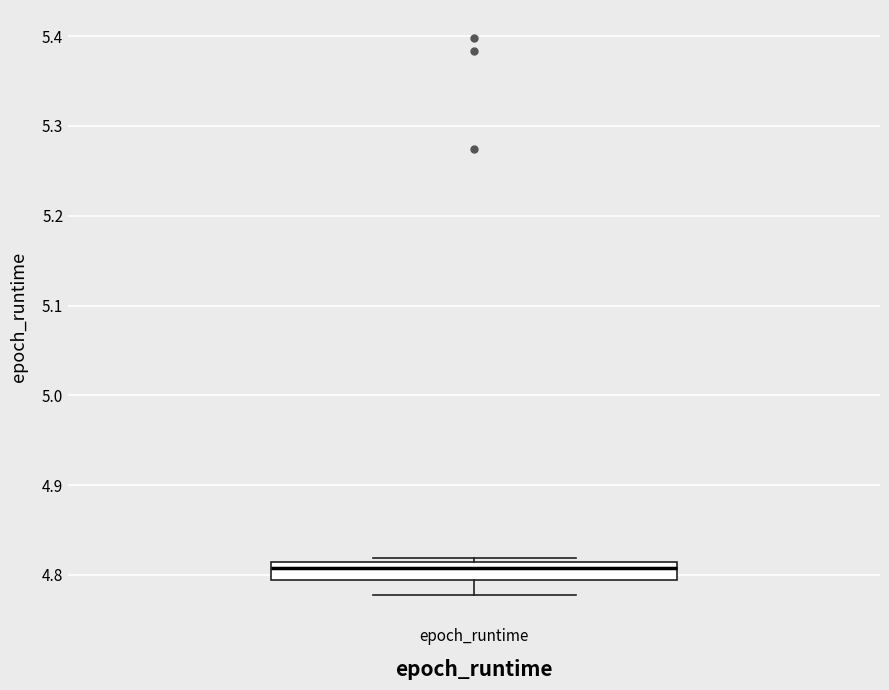

Transcribe this box plot: give where the median line is, the range the box spans, and where the two whiskers end, as read against the y-axis. The values are not printed on the chart, so give them approximately, as read against the axis.

median 4.81 (just below the box's upper edge), box 4.79 to 4.81, whiskers 4.78 to 4.82